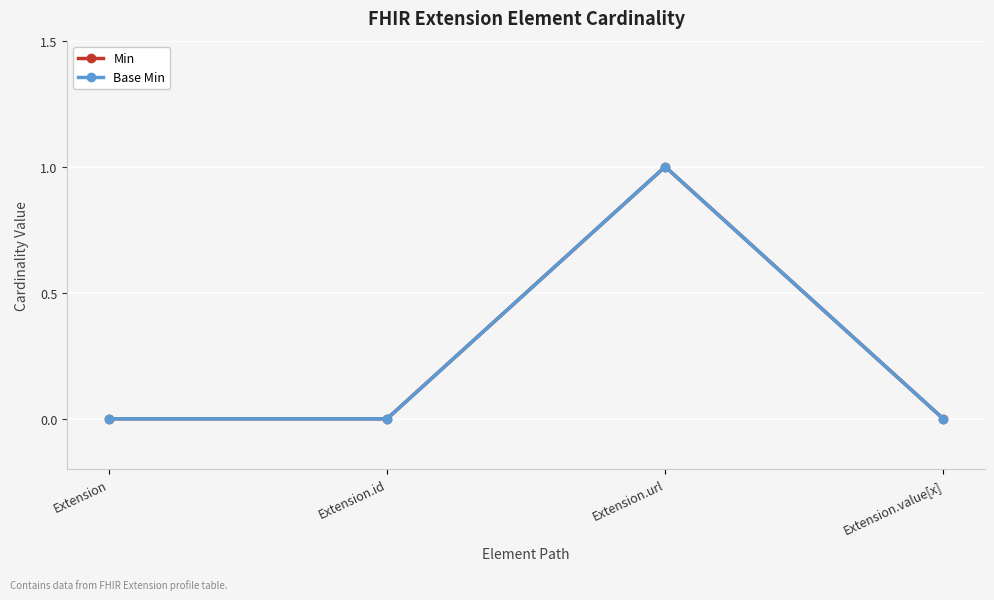

True or false: Base Min and Min intersect in this chart.

False